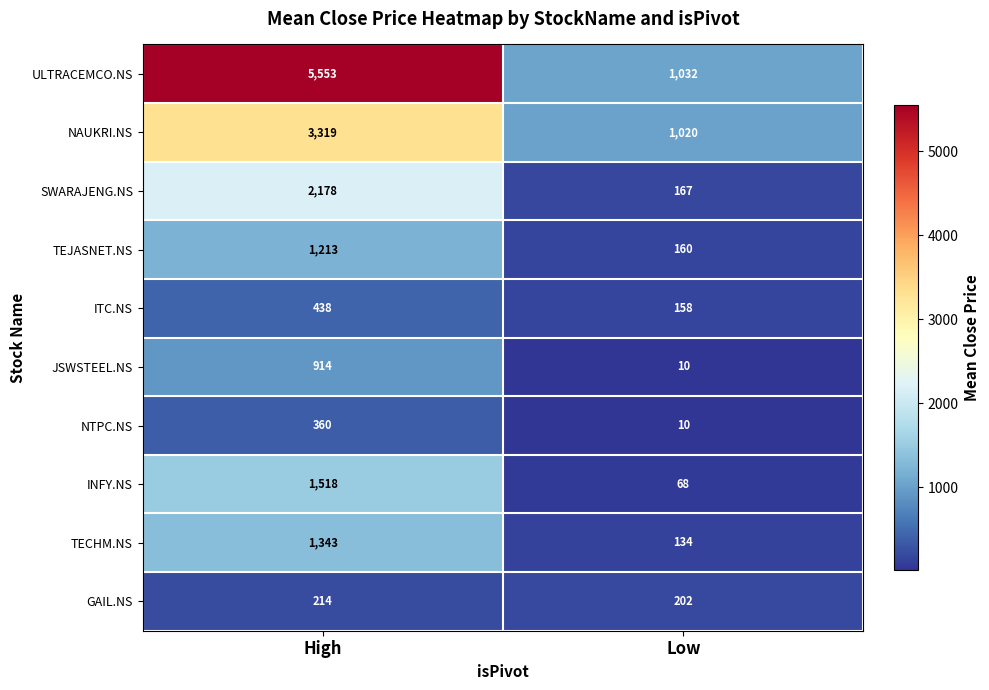

What is the spread (max minus min) of values at Low?

1022